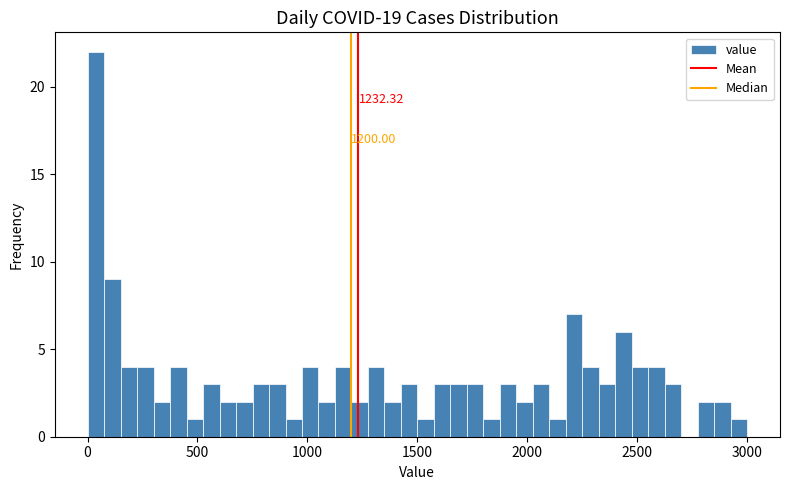

Read against the x-axis, roughly where is the centre of the tallest bar?

50